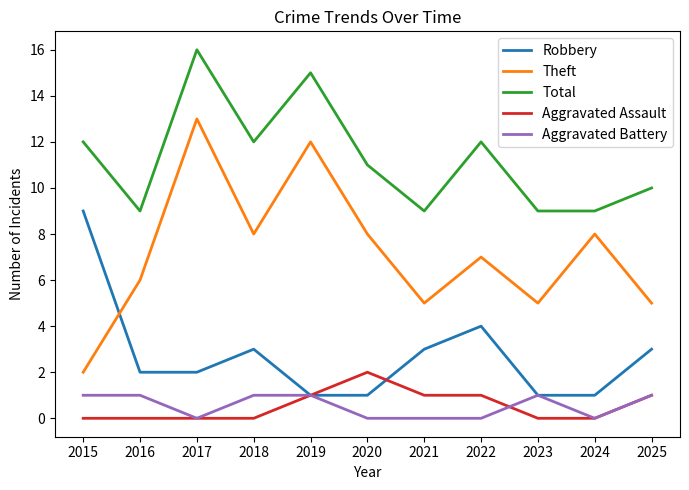

True or false: Robbery and Total intersect in this chart.

False